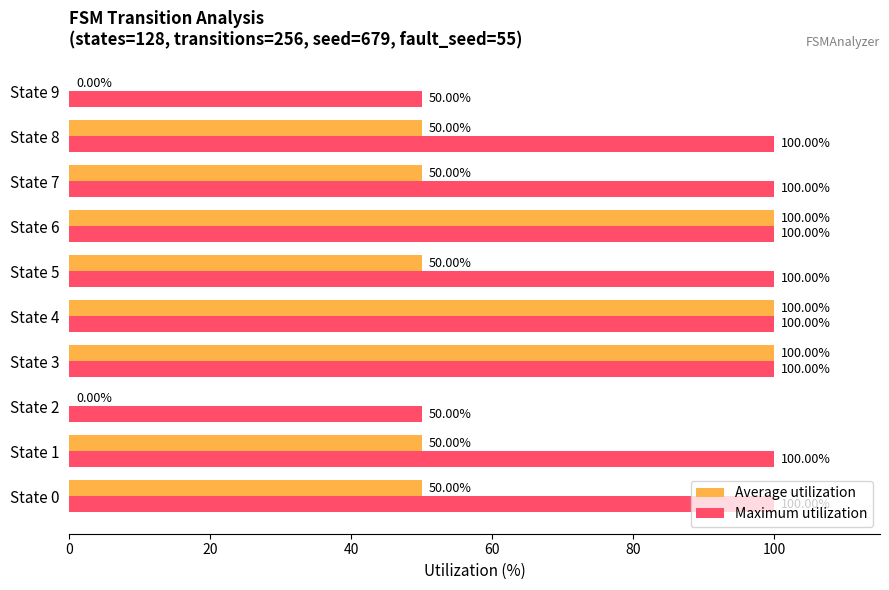

Which series has the largest total across all categories?

Maximum utilization